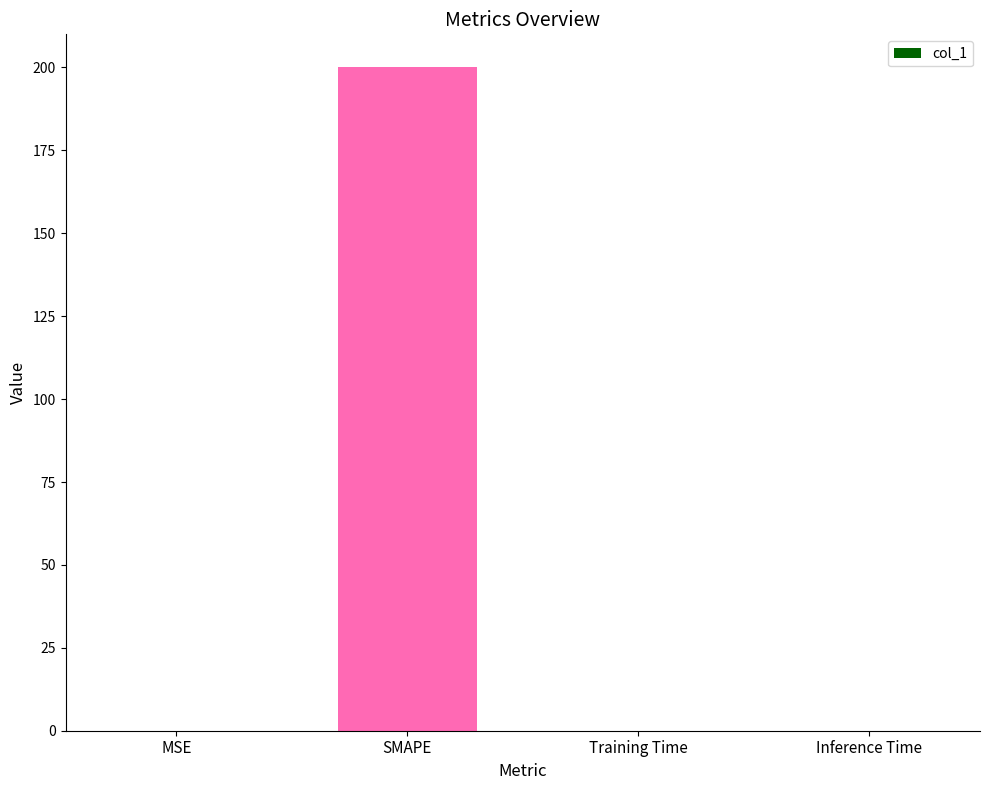

True or false: the data shows 0.0 at Inference Time.

True